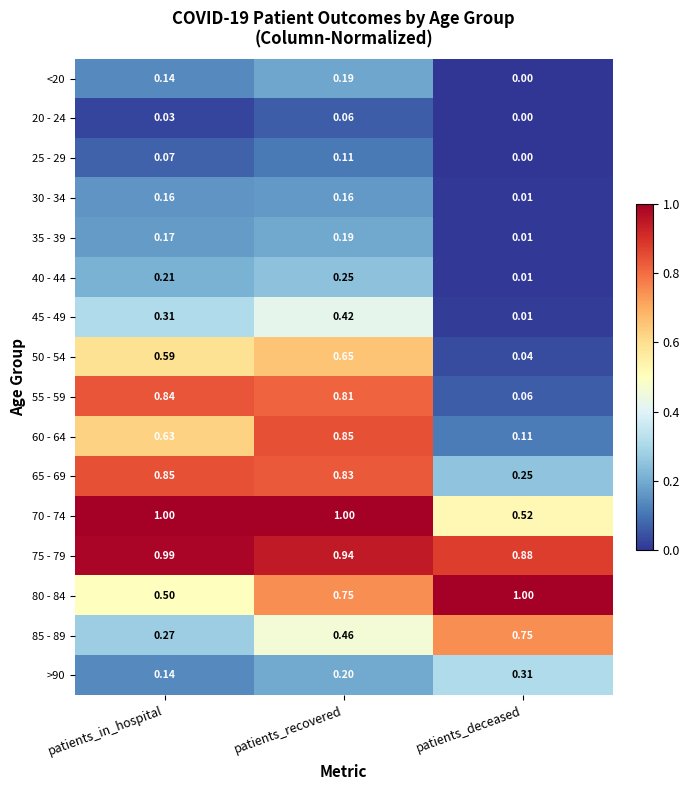

How many distinct data groups are displayed?

16